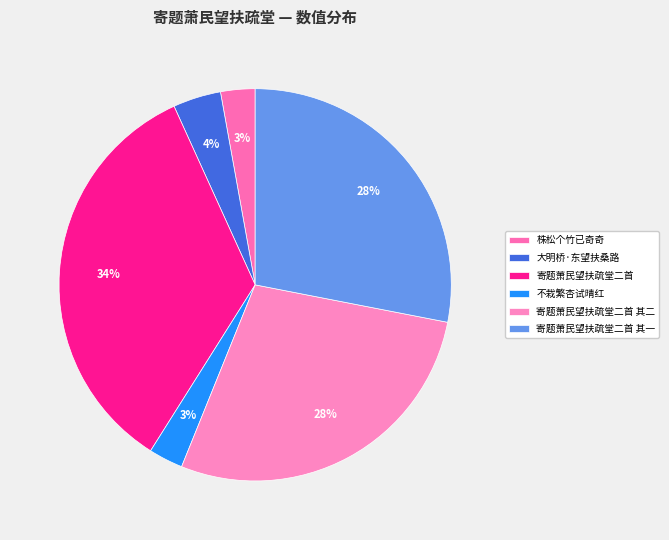

Does 寄题萧民望扶疏堂二首 account for over 50% of the chart?

No